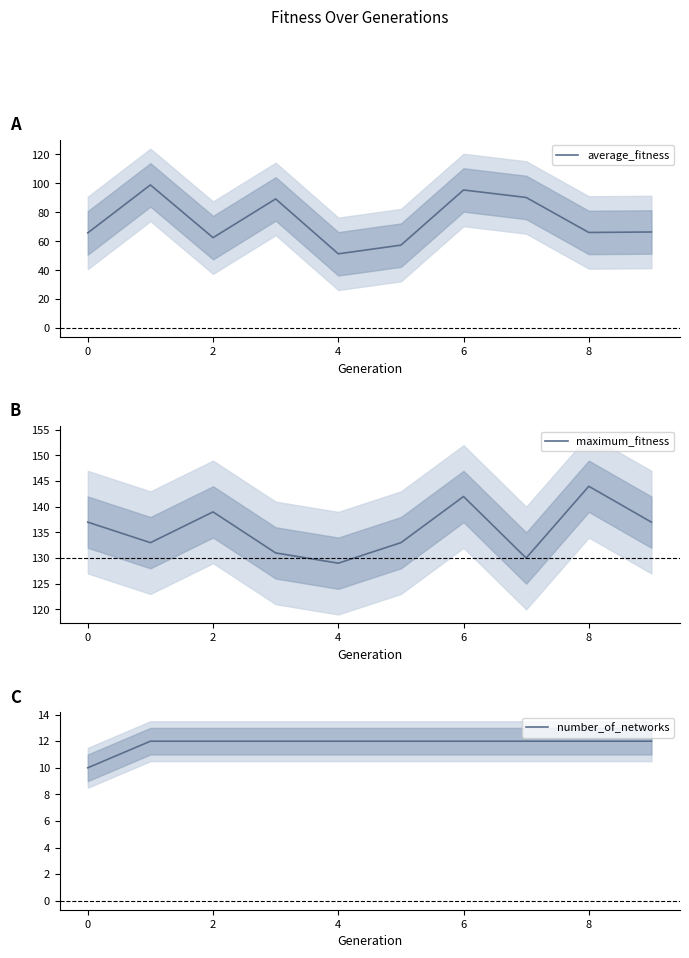

What is the spread (max minus min) of values at 7?

118.0